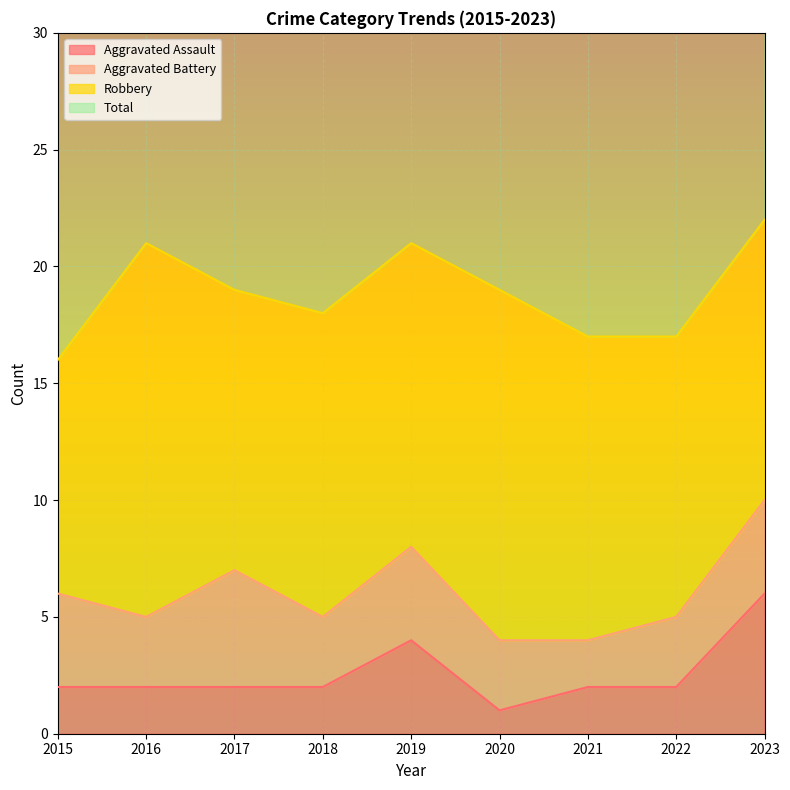

At which label does Total first exceed 38?

2016